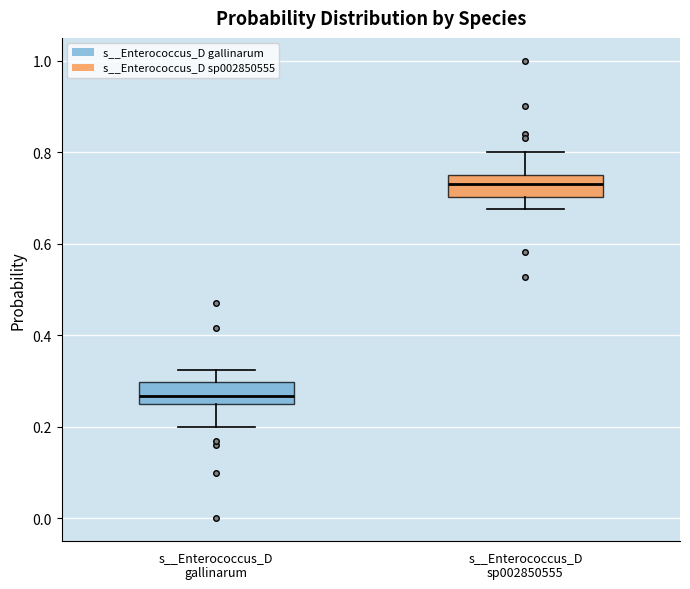

Reading left to right, transcribe this box plot: for each box, give where its median line is, the range the box spans, and where its two whiskers end, as read against the y-axis. The values are not printed on the chart, so give them approximately, as read against the axis.

s__Enterococcus_D gallinarum: median 0.26 (inside the box), box 0.26 to 0.30, whiskers 0.20 to 0.32
s__Enterococcus_D sp002850555: median 0.74 (inside the box), box 0.70 to 0.74, whiskers 0.68 to 0.80